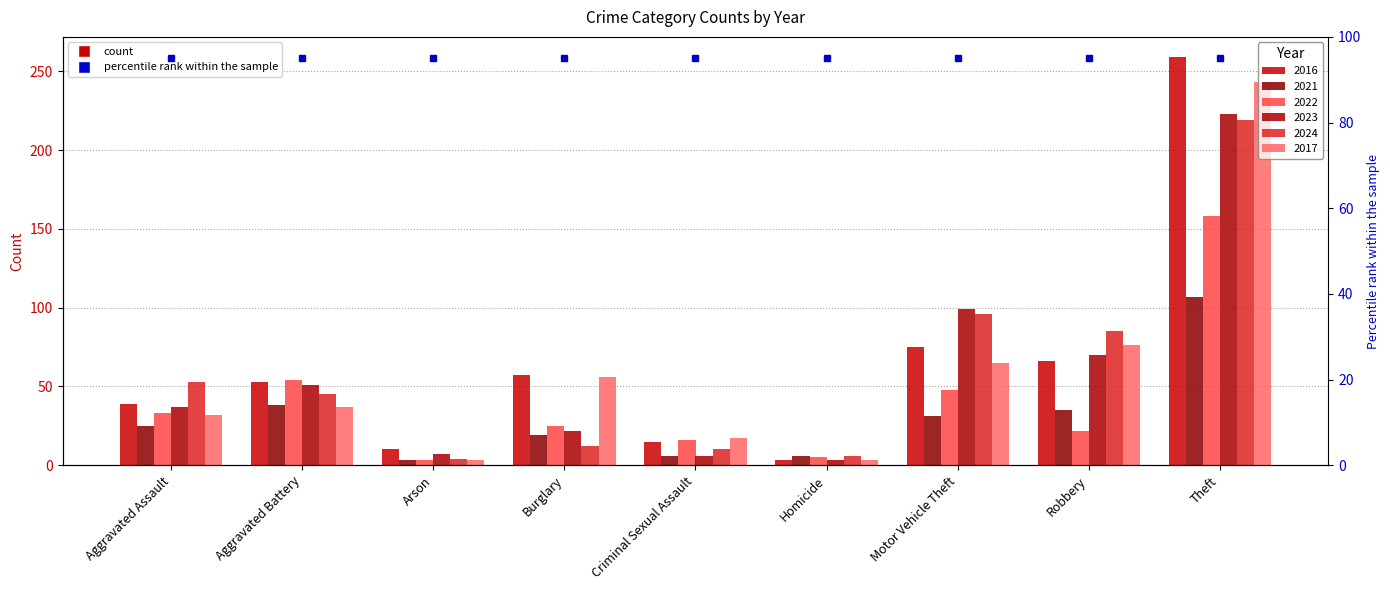

The 2023 series shows 48 at Motor Vehicle Theft. True or false?

False